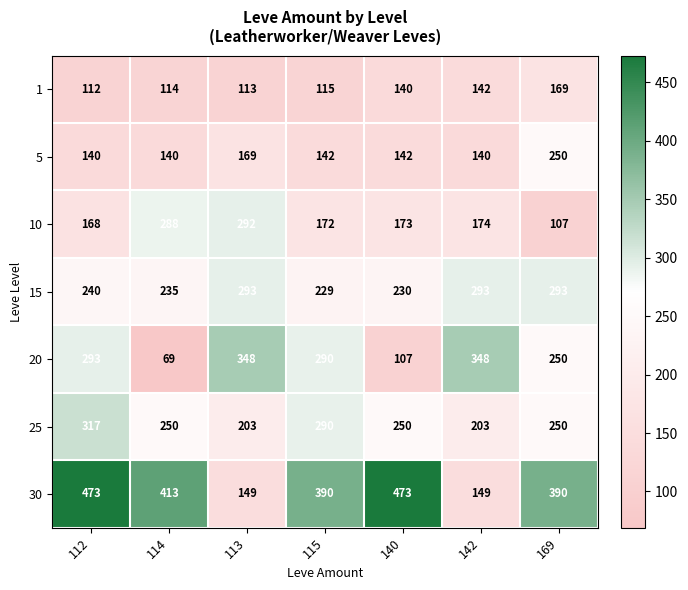

Which series has the widest spread of values?

30